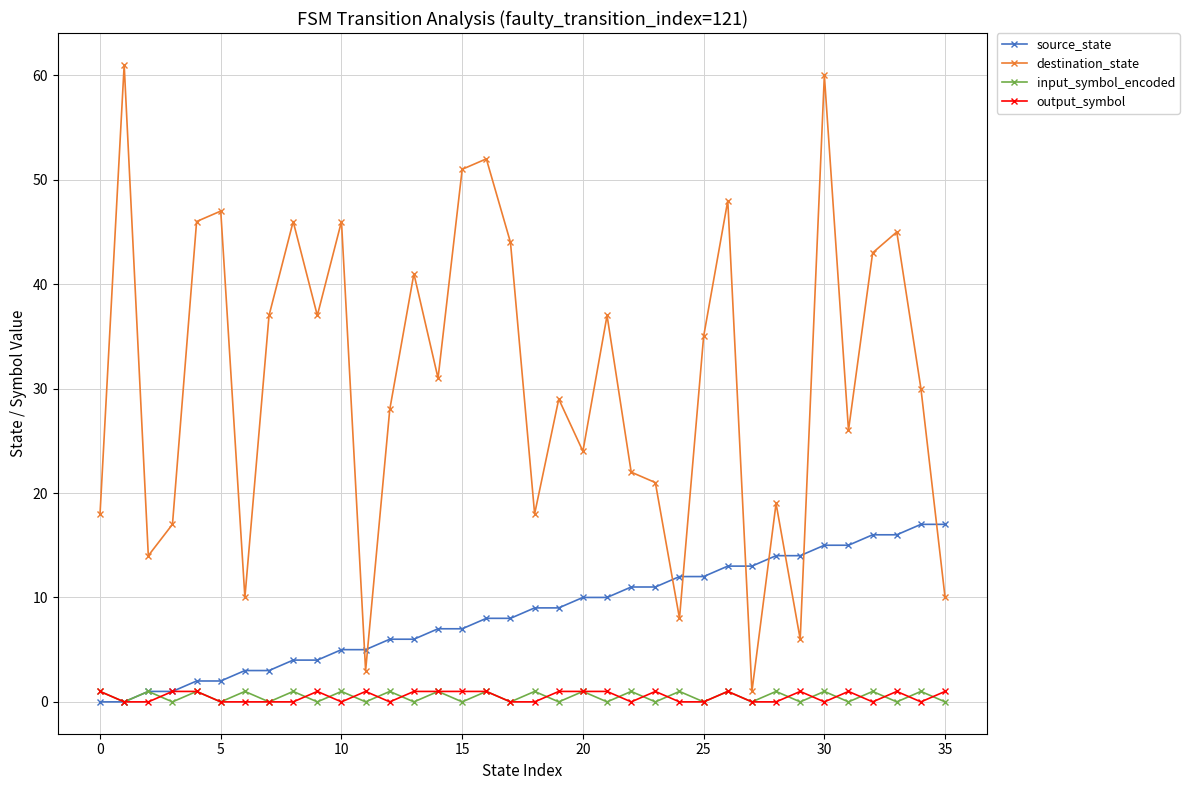

How many lines are shown in the chart?

4